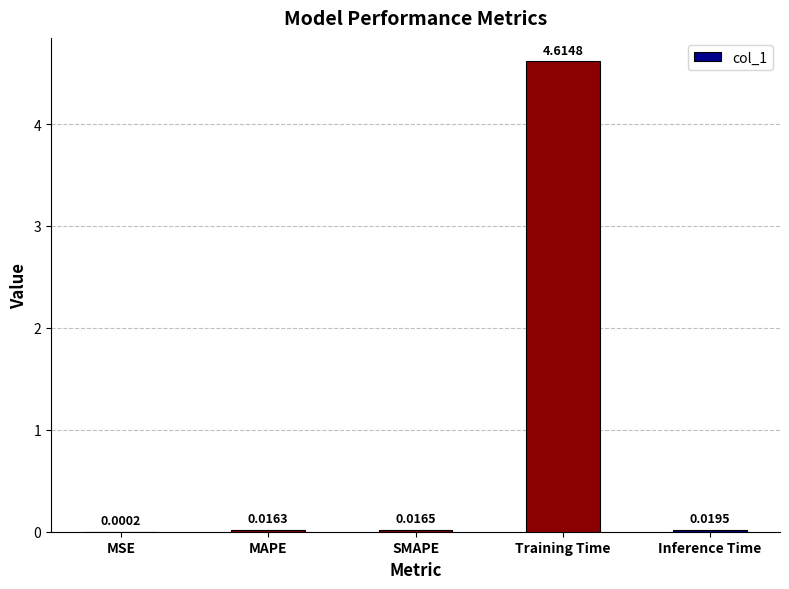

What is the change in value from MAPE to Training Time?

+4.6